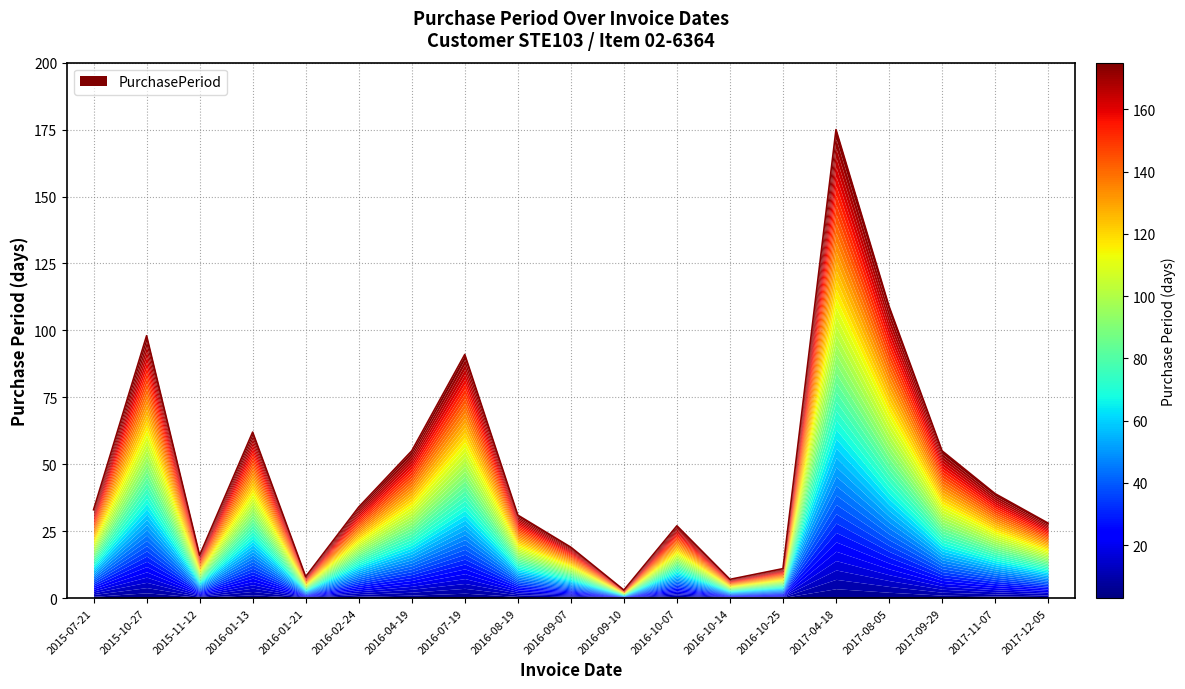

What is the sum of all values?

901